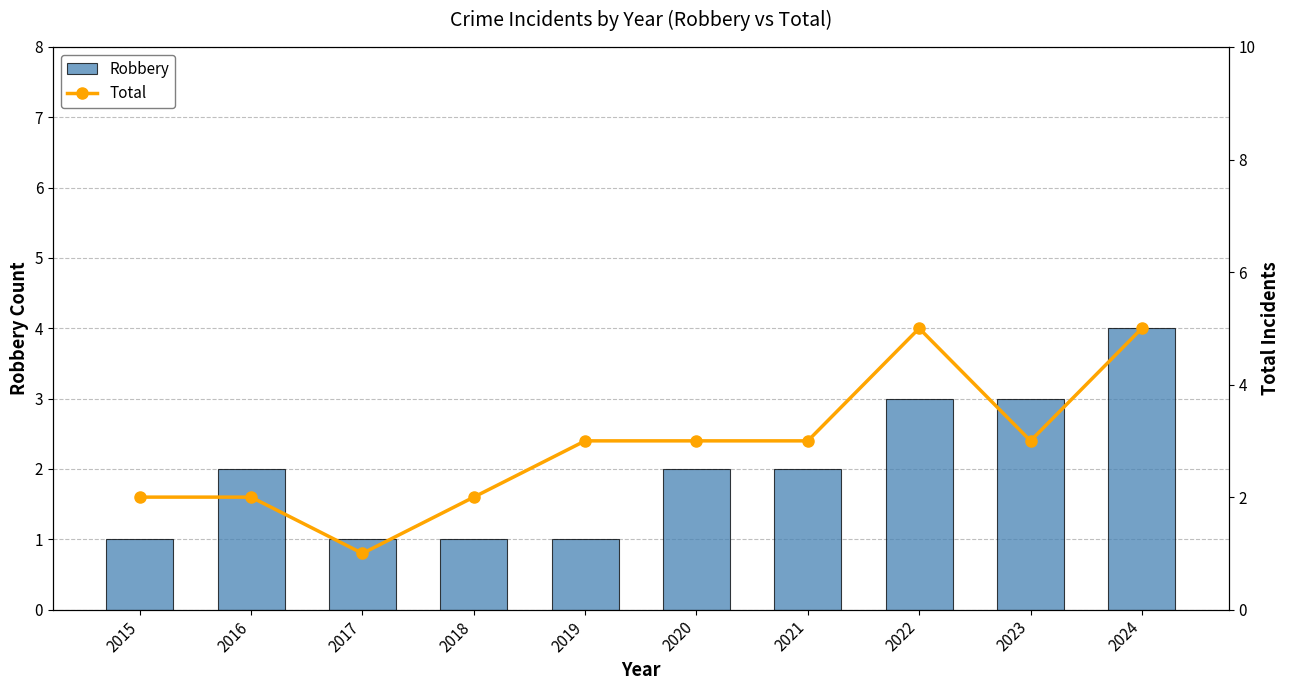

What is the spread (max minus min) of values at 2020?

1